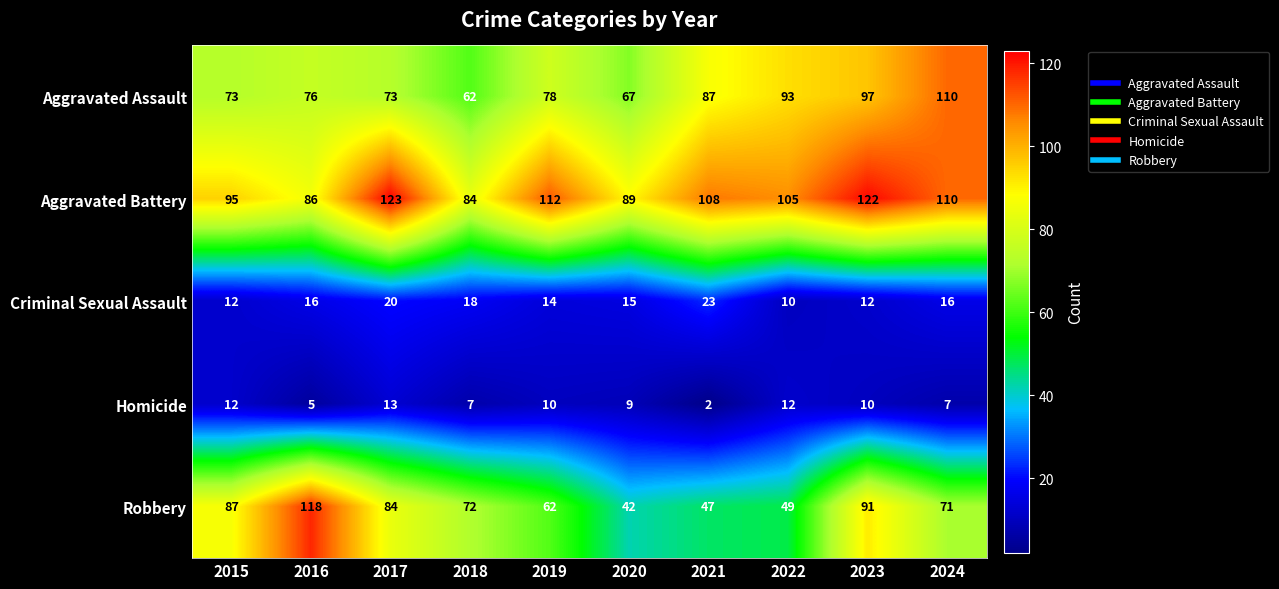

Which series changed the most between 2019 and 2023?

Robbery